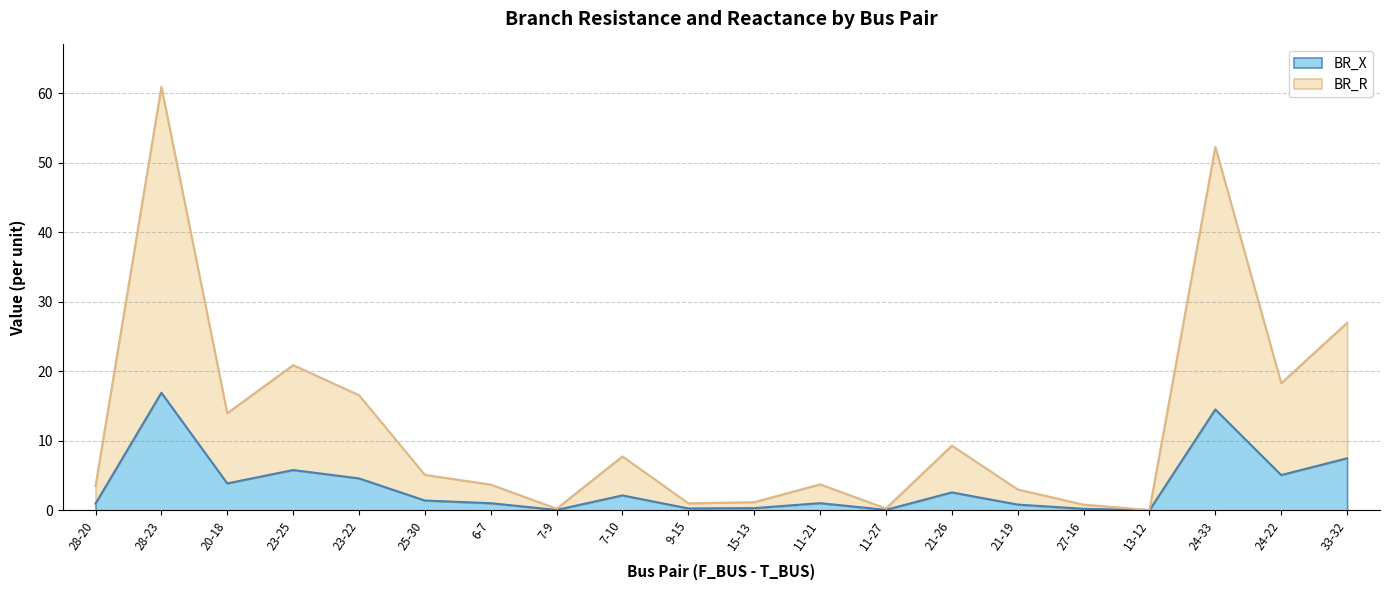

True or false: BR_X has a value of 1.7 at 20-18.

False